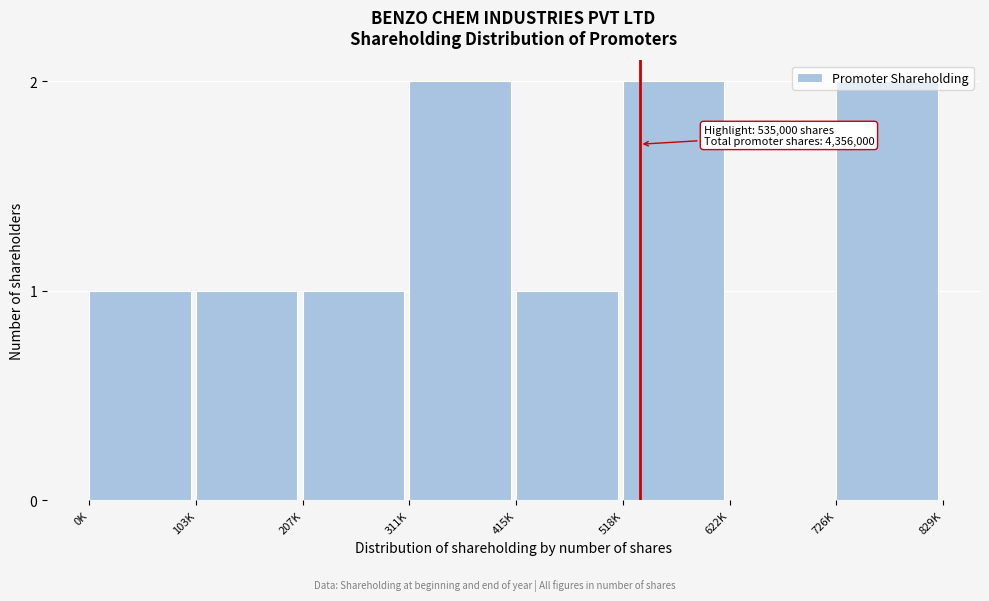

What is the ratio of the value at 518K to the value at 415K?

2.0